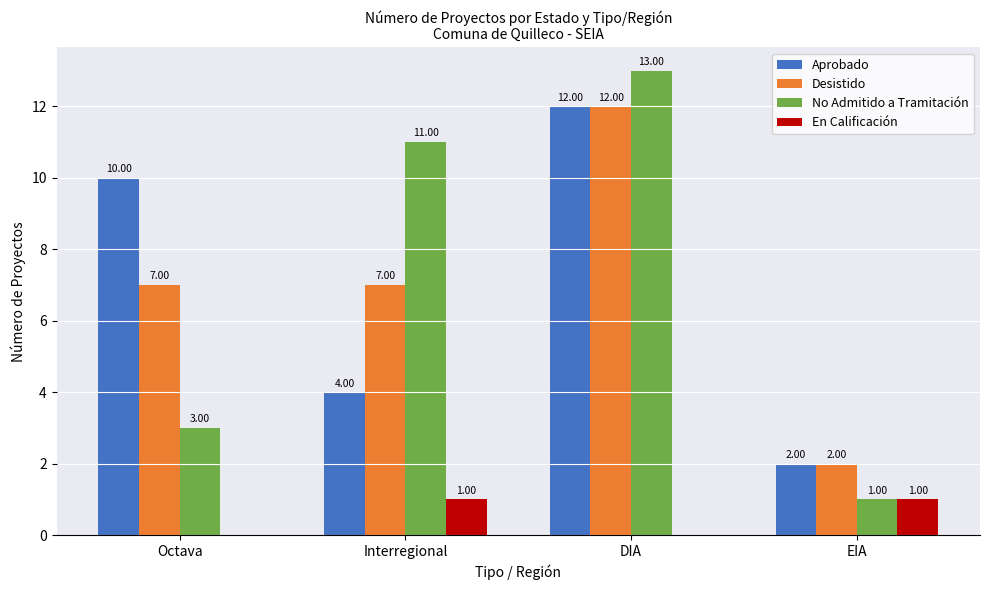

What is the sum of all No Admitido a Tramitación values?

28